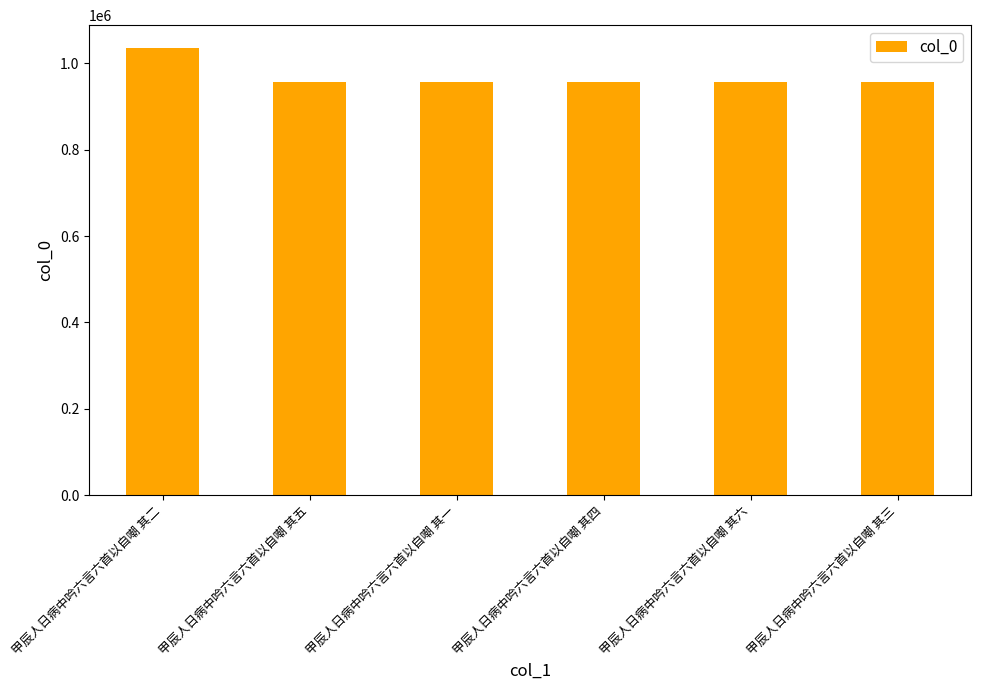

How many series are shown in this chart?

1